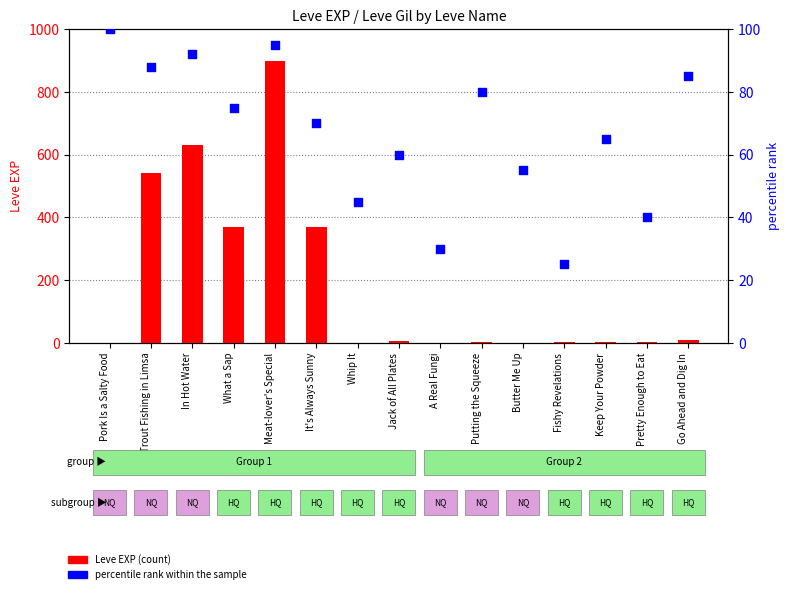

Which series contains the highest Y value?

Leve EXP